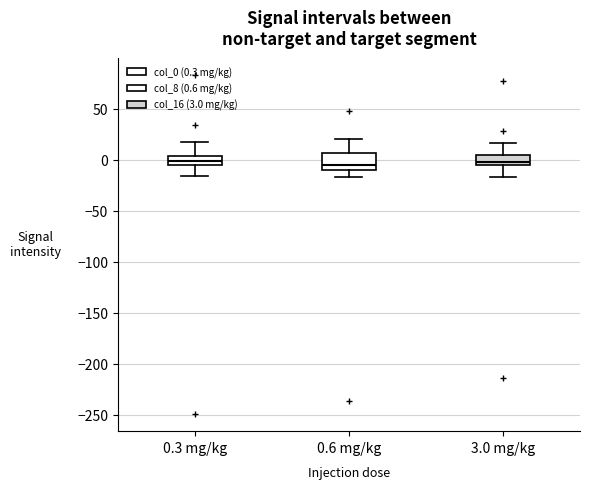

Reading left to right, read every box against the y-axis: the position of its median line, the range the box covers, and the ends of its whiskers. The values are not printed on the chart, so give them approximately, as read against the axis.

0.3 mg/kg: median 0, box -5 to 5, whiskers -15 to 15
0.6 mg/kg: median -5, box -10 to 5, whiskers -15 to 20
3.0 mg/kg: median -5 (just above the box's lower edge), box -5 to 5, whiskers -15 to 15